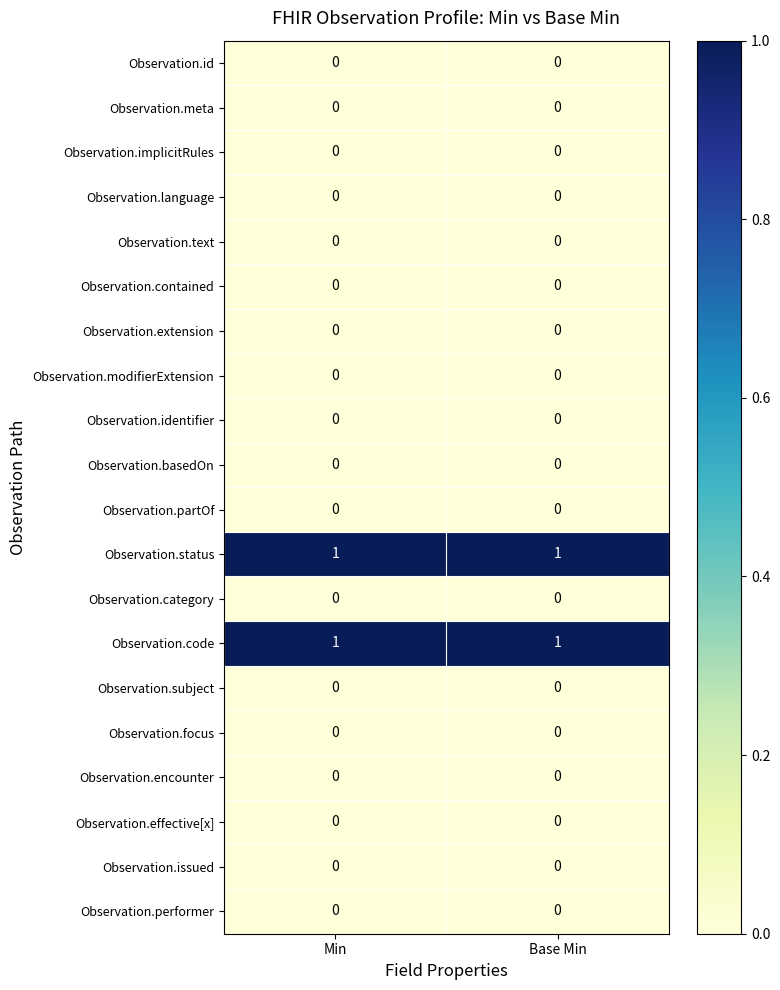

Is it true that Observation.basedOn equals 0 at Min?

True